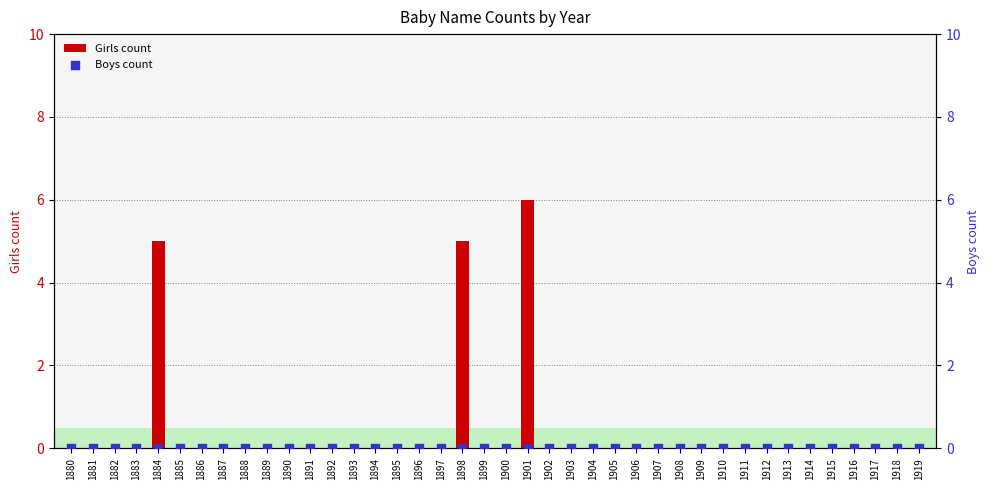

Which series contains the highest Y value?

Girls count